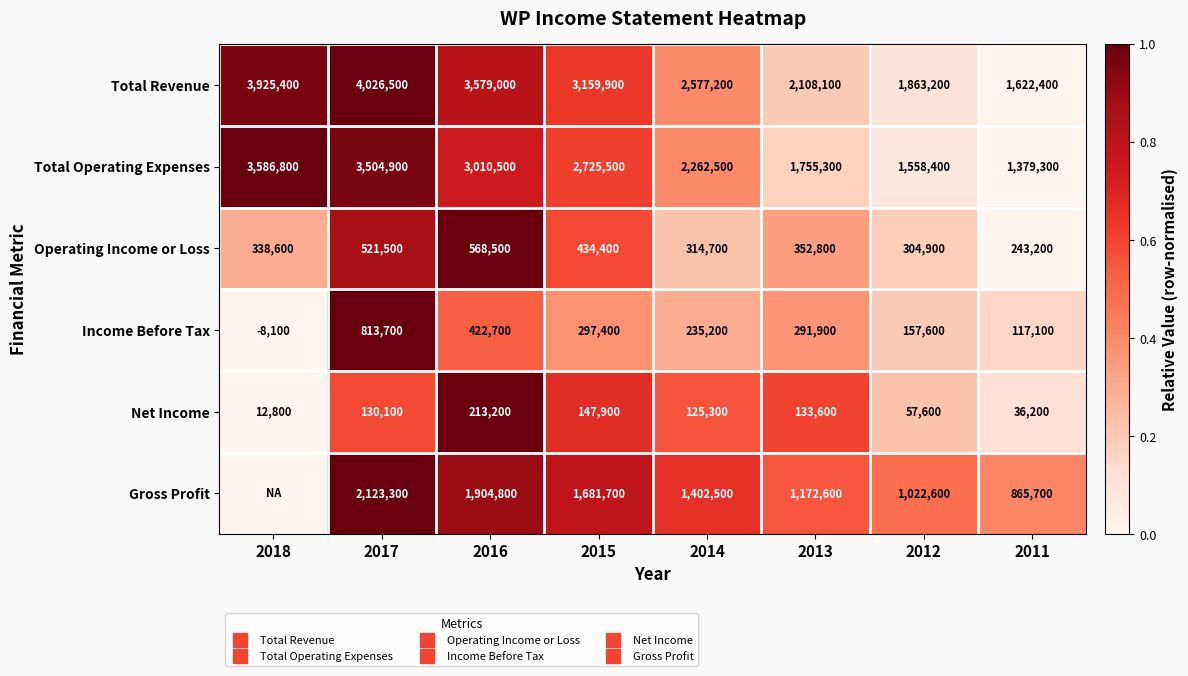

The value of Operating Income or Loss at 2017 is 0.6. True or false?

False